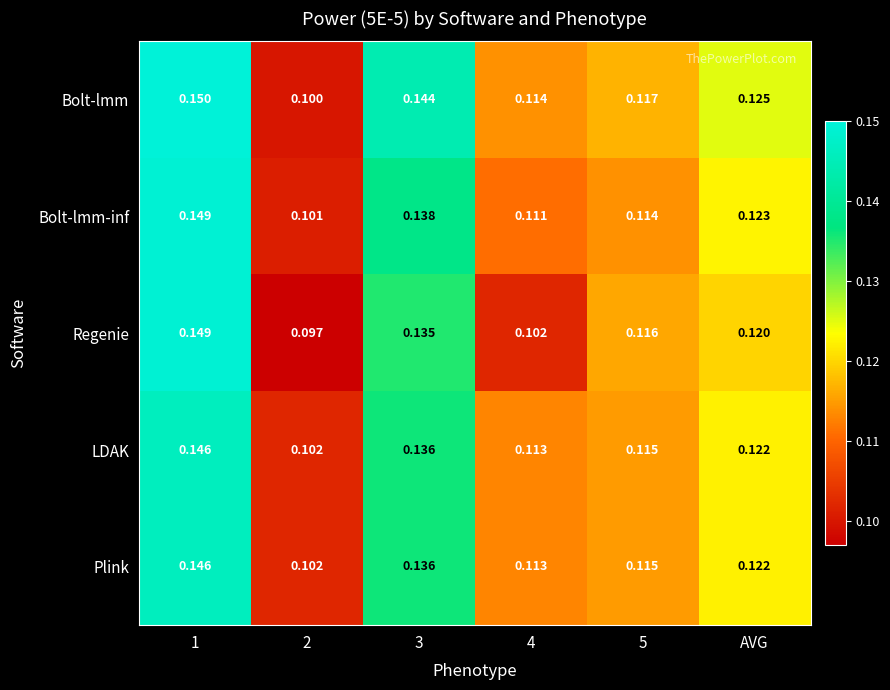

Which series has the largest total across all categories?

Bolt-lmm